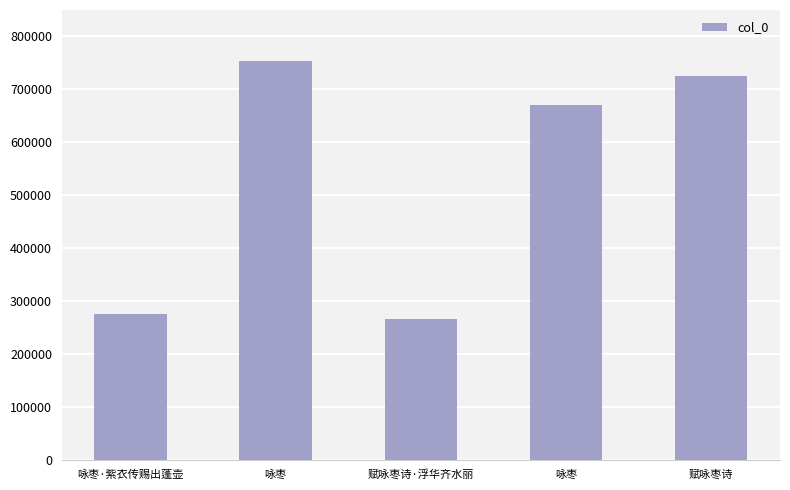

Are the bars horizontal?

No